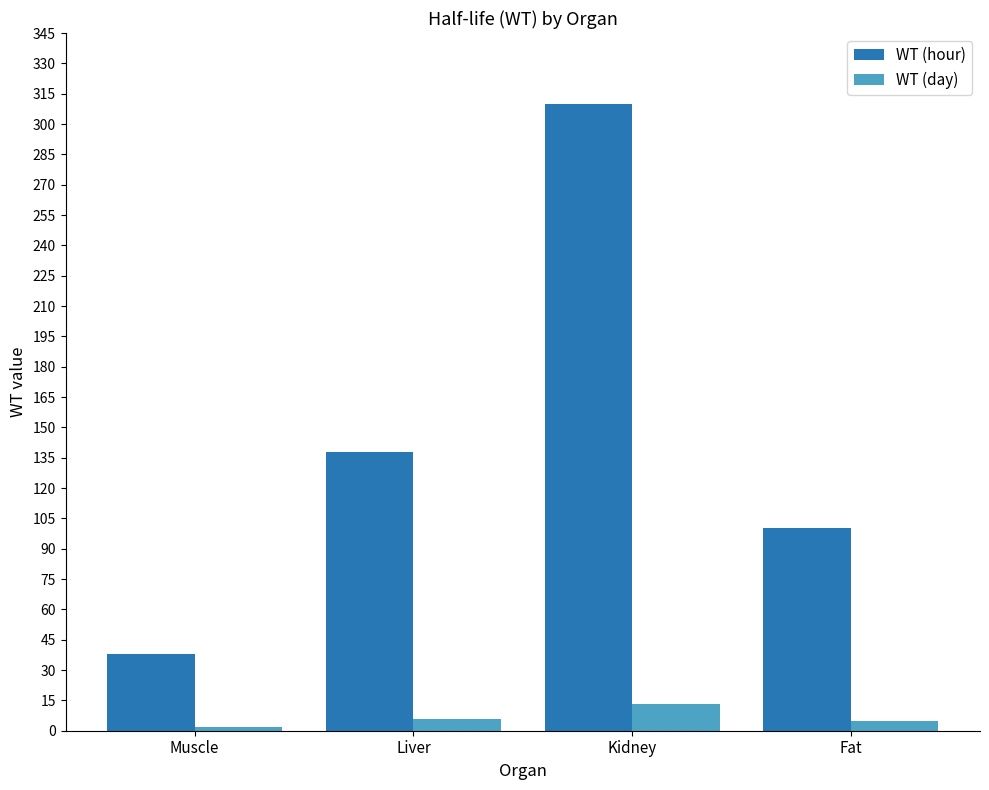

How many data points does each series have?

4